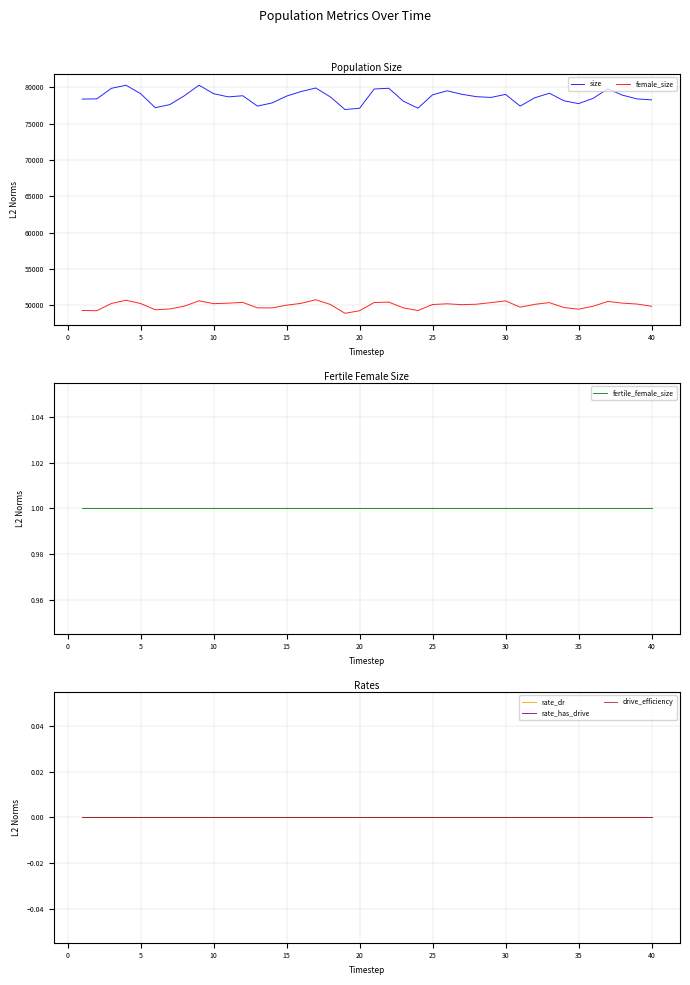

What is the lowest value of the size series?

76943